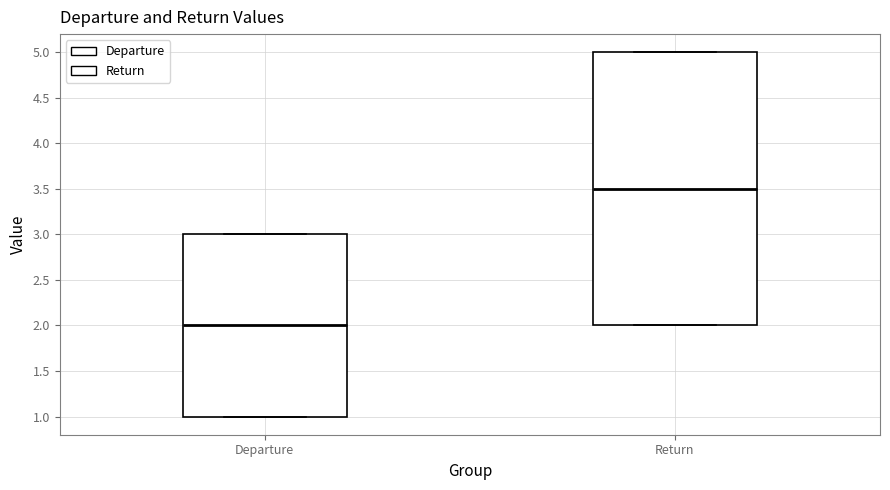

Where is the upper edge of the box for Departure on the y-axis? The values are not printed on the chart, so give them approximately, as read against the axis.

3.0